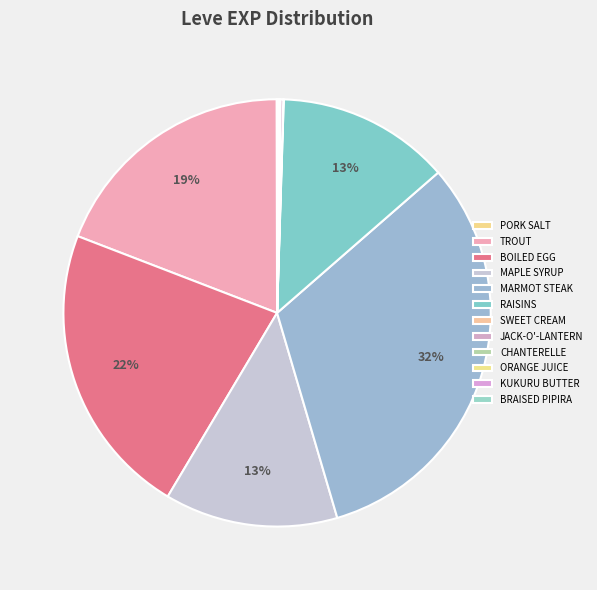

Count the number of slices in the pie.

12